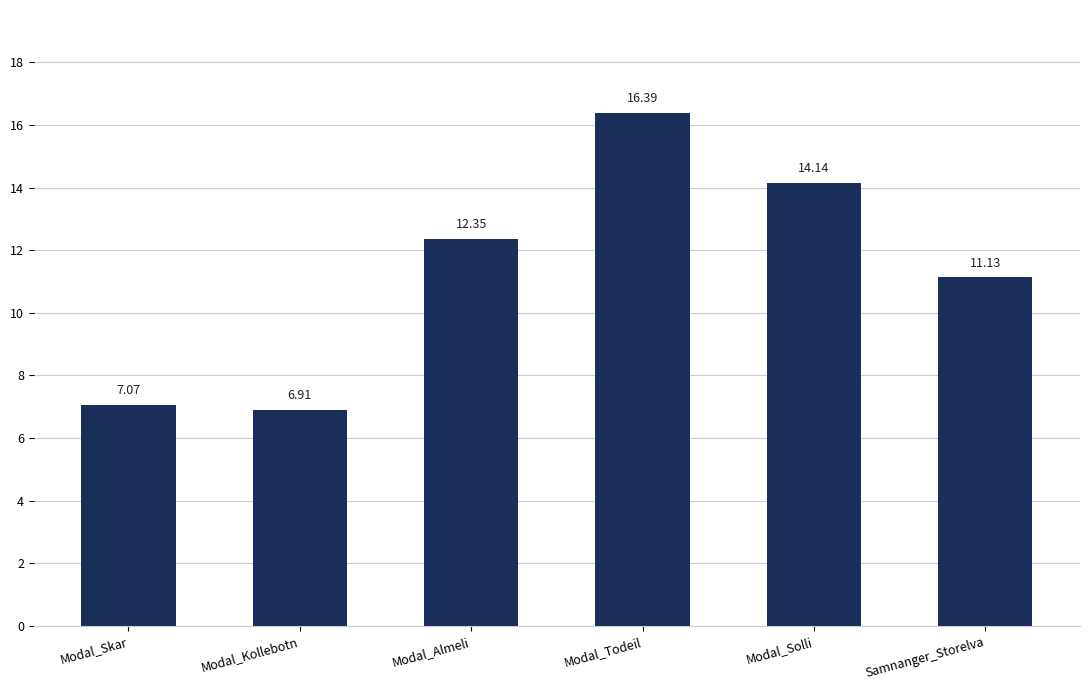

Are the bars grouped side by side (vs. stacked)?

No